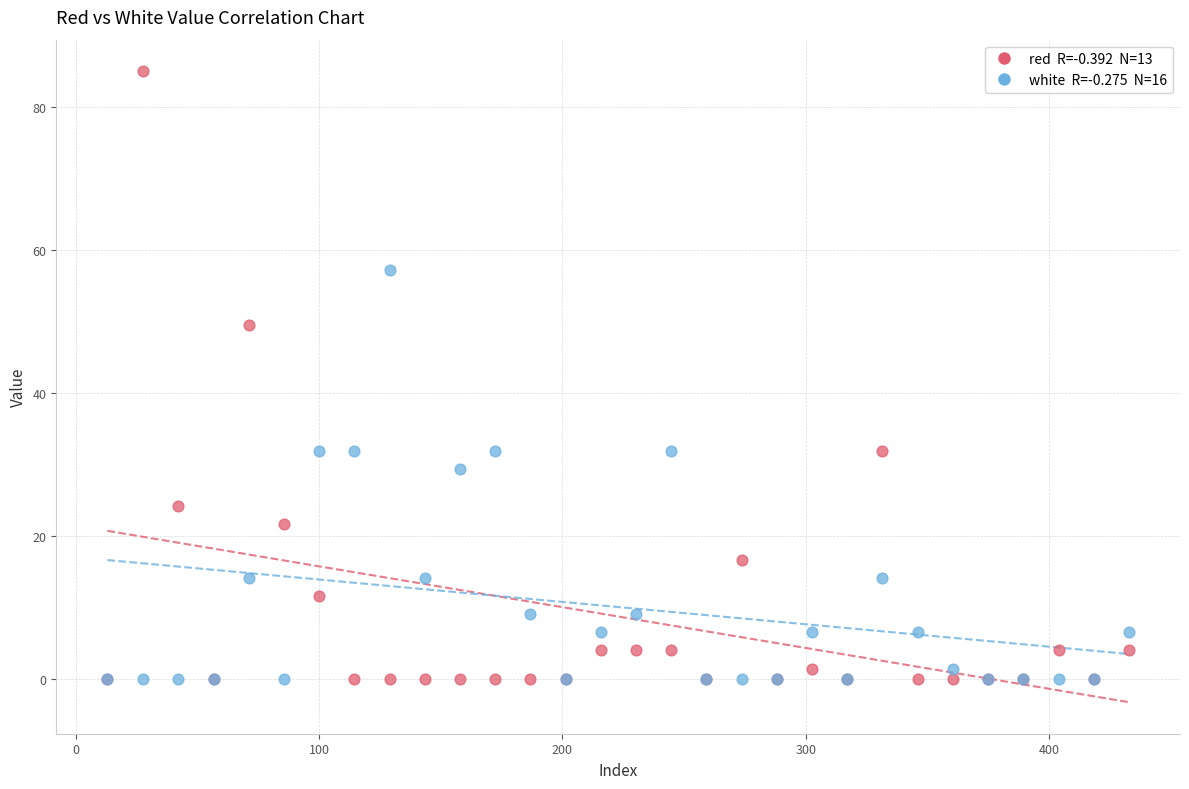

Across all series, what Y value is closest to 42?

49.6